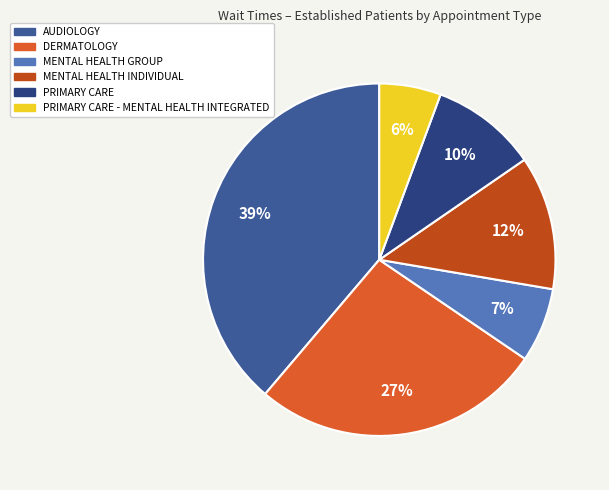

Is there any slice that represents more than half of the pie?

No